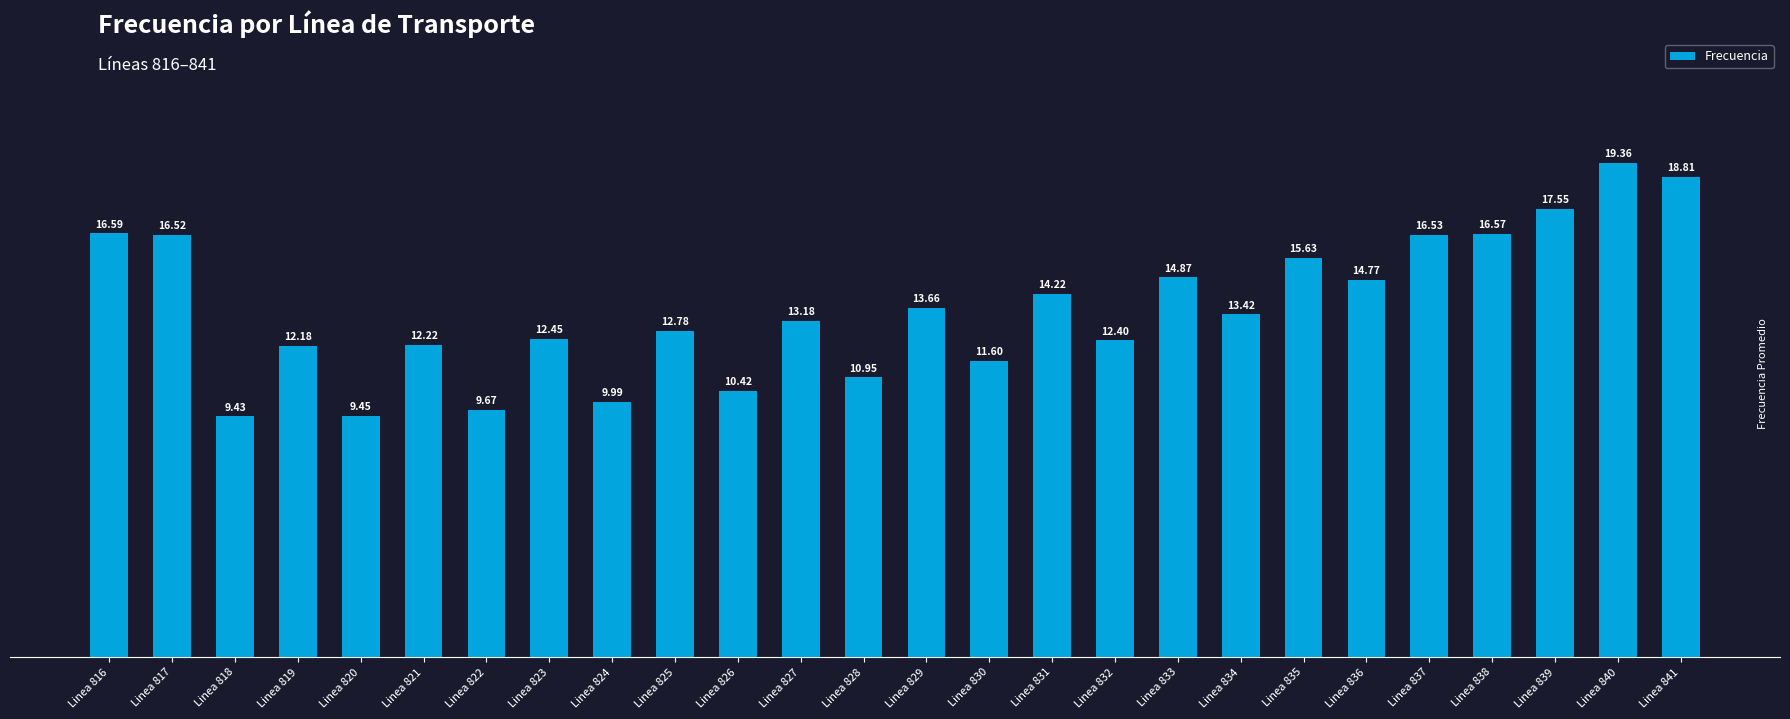

What is the ratio of the value at Linea 836 to the value at Linea 826?

1.4